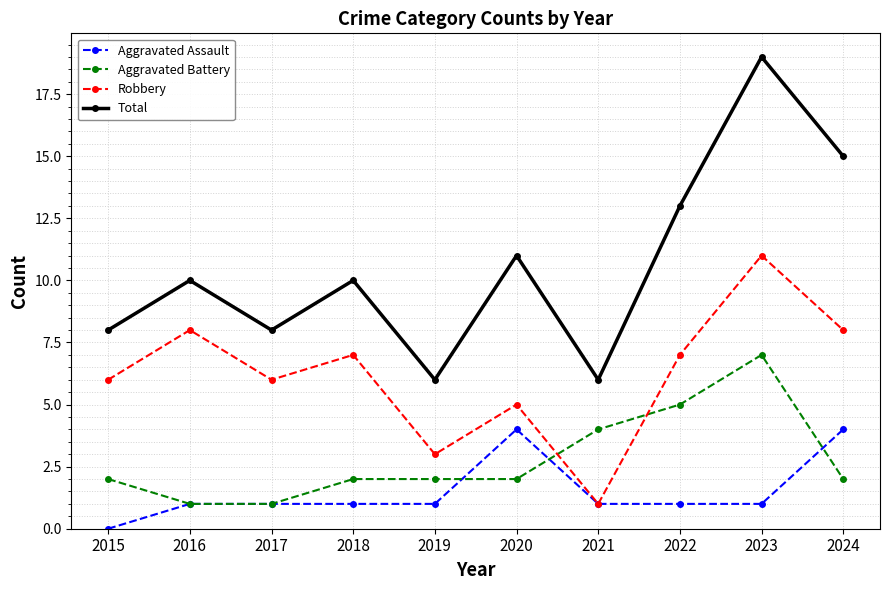

What is the greatest value displayed?

19